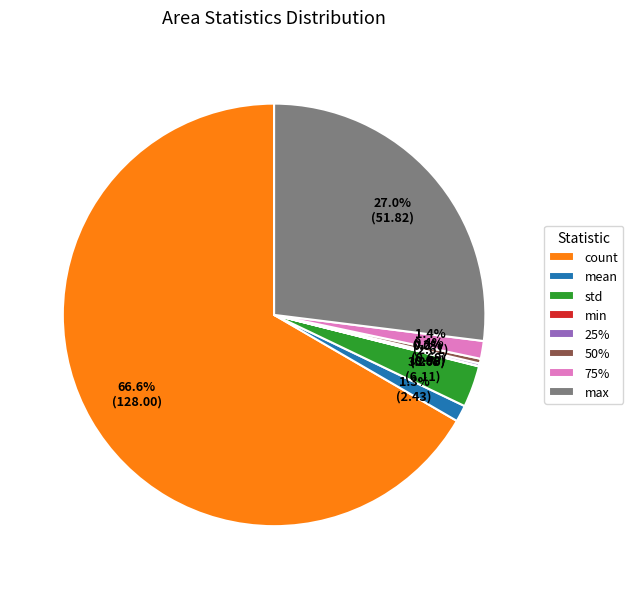

Which slice is the largest?

count